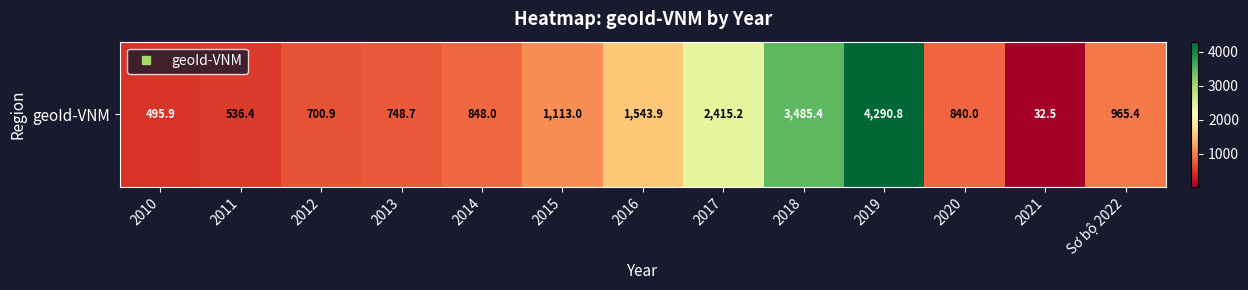

At which category does the chart reach its minimum across all series?

2021